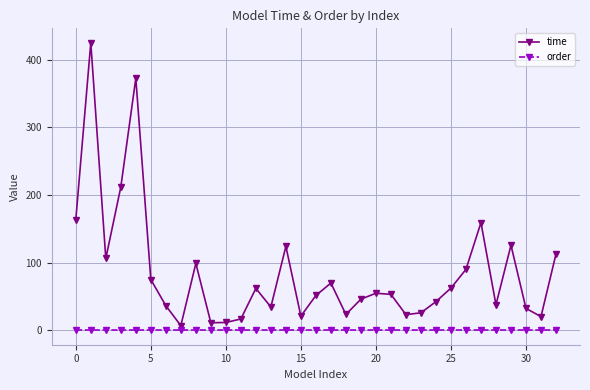

How many data points in time are above 53?

17